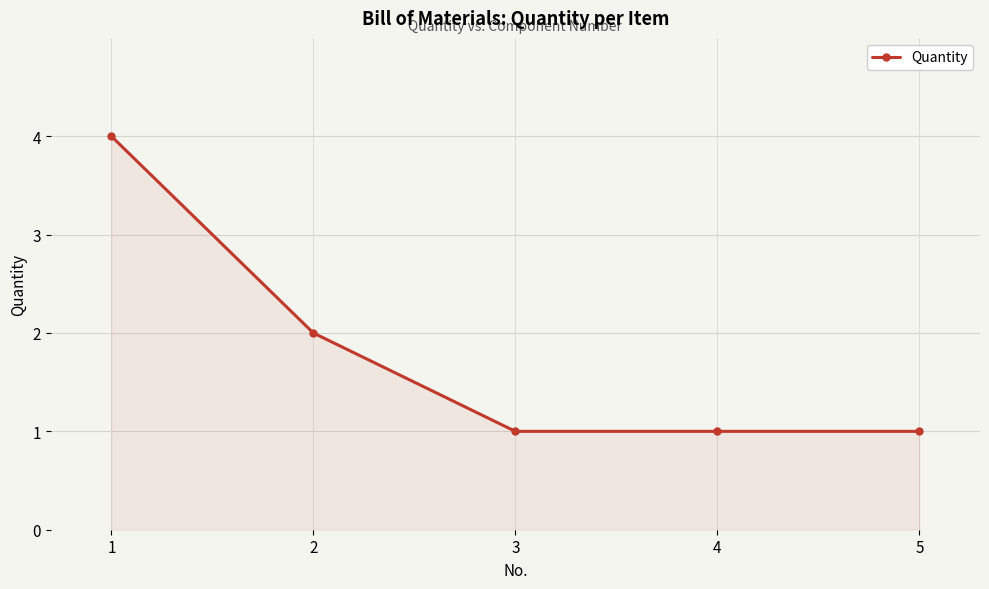

What is the change in value from 2 to 3?

-1